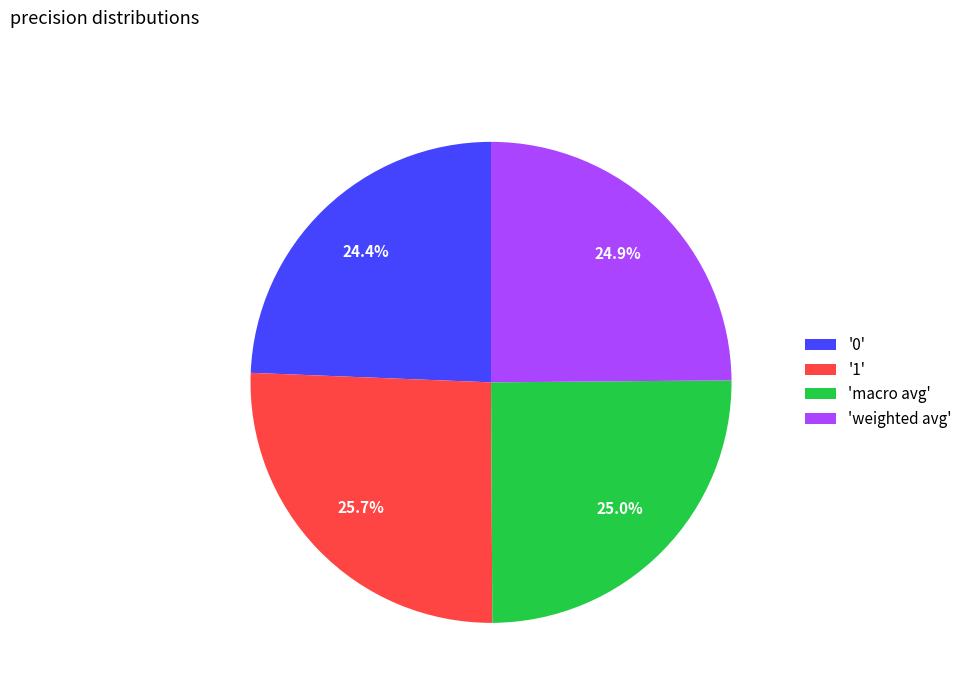

How much of the chart is everything except 'weighted avg'?

75.1%